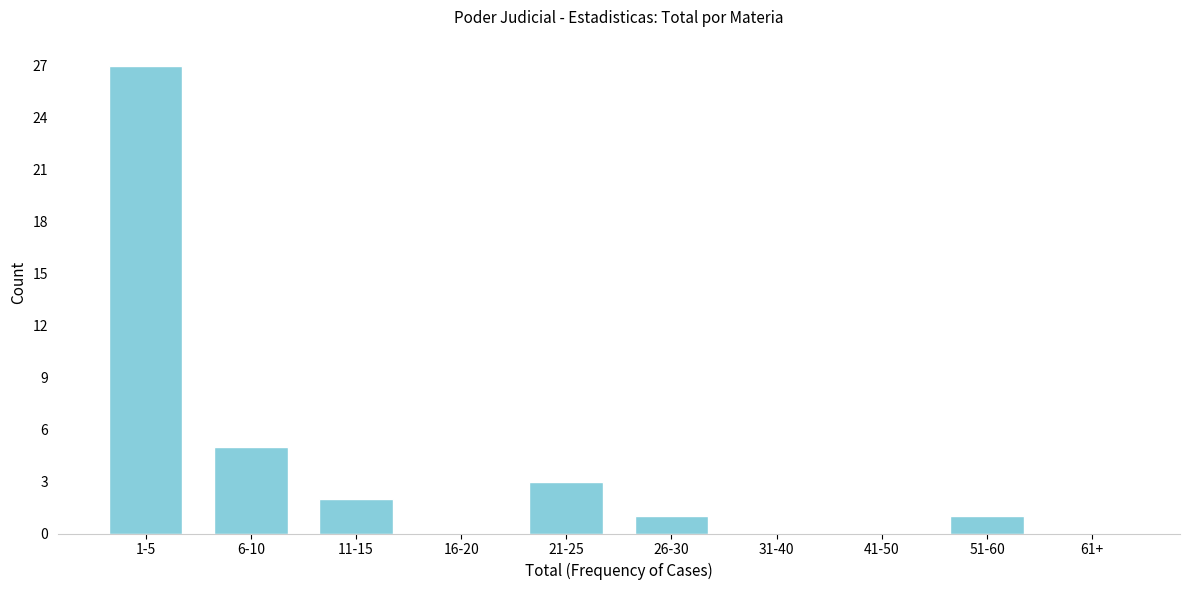

Reading left to right, transcribe all the data shown in this chart.

1-5=27	6-10=5	11-15=2	16-20=0	21-25=3	26-30=1	31-40=0	41-50=0	51-60=1	61+=0